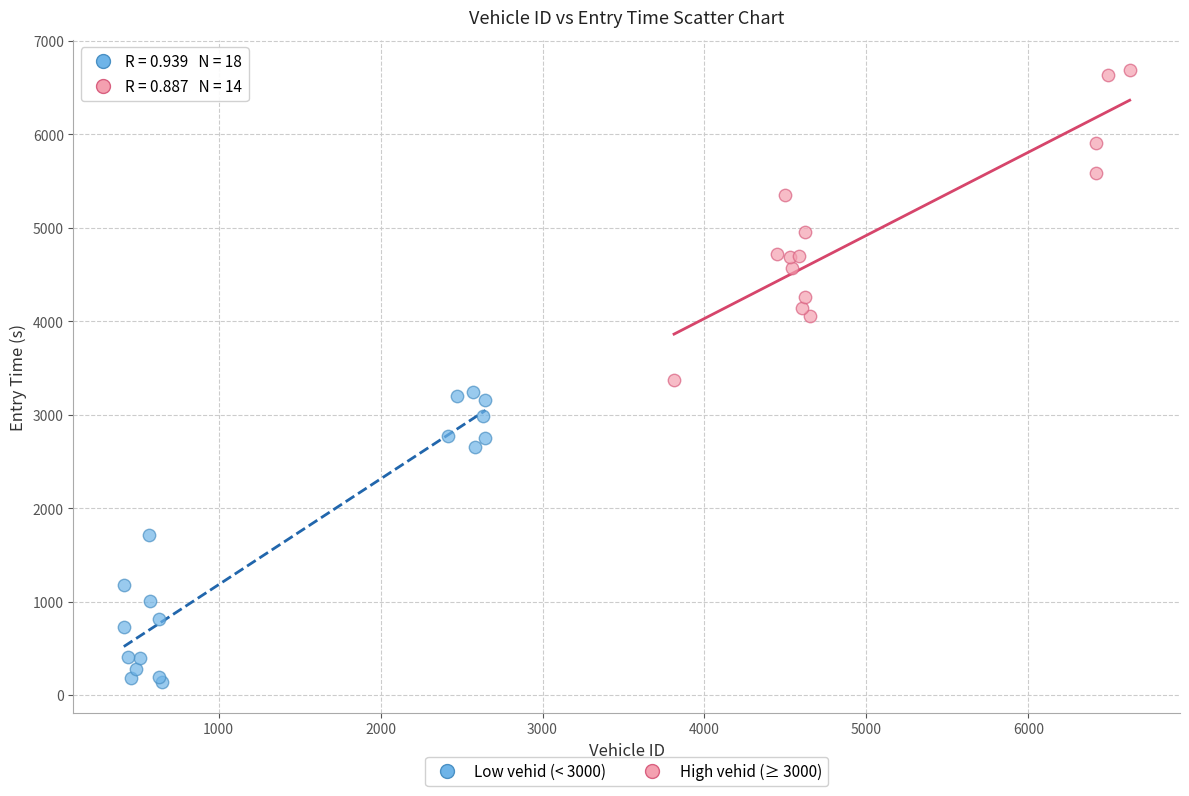

Which series reaches the maximum Y coordinate?

High vehid (≥ 3000)